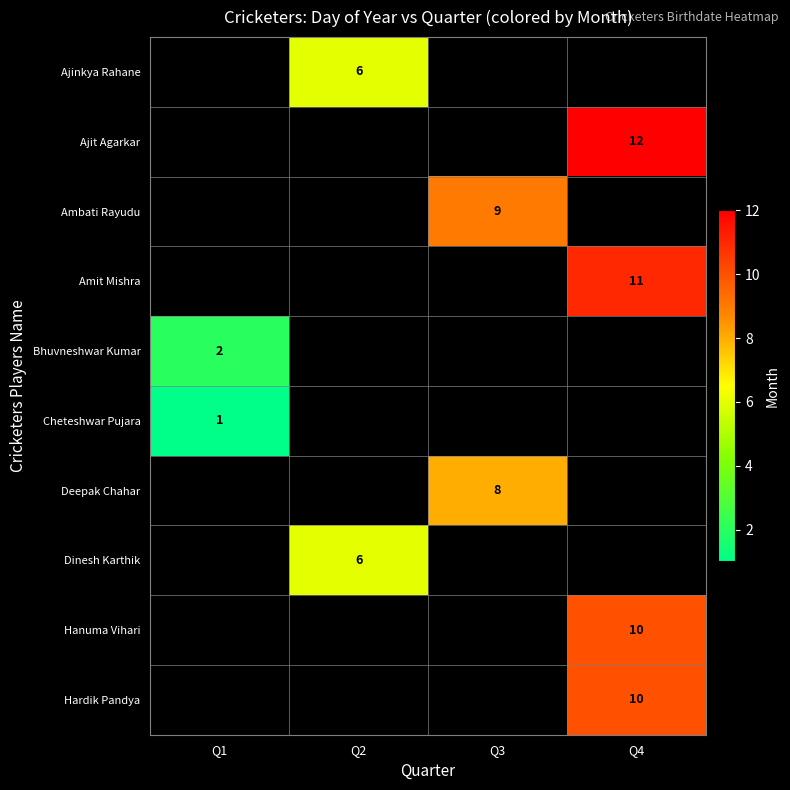

The value of Ajit Agarkar at Q4 is 12. True or false?

True